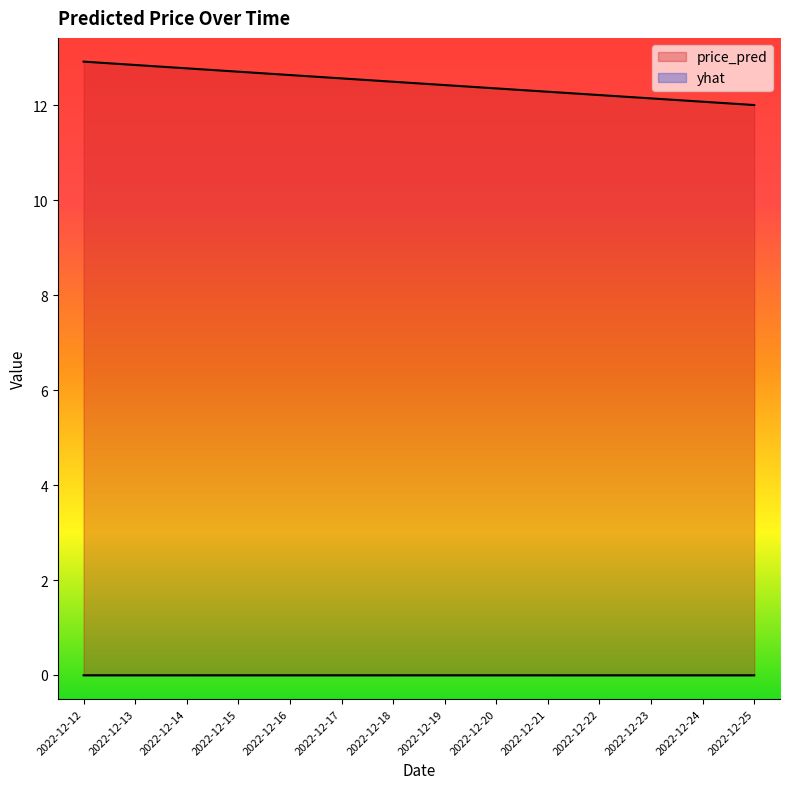

True or false: price_pred and yhat intersect in this chart.

False